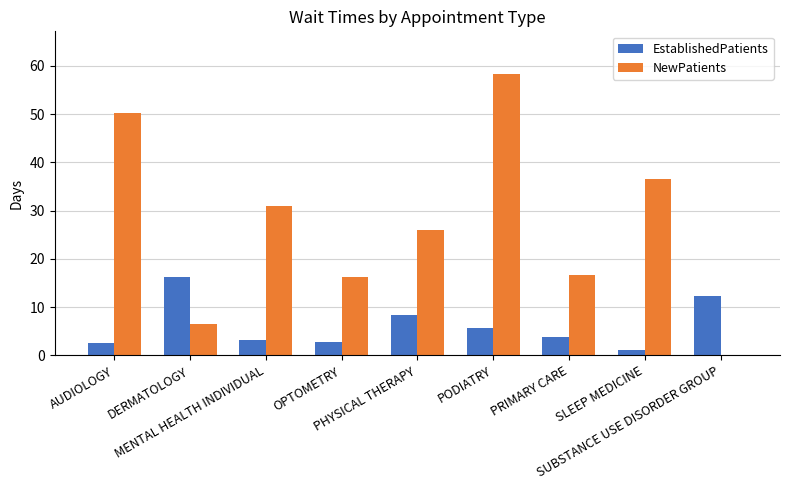

What is the highest value of the NewPatients series?

58.4